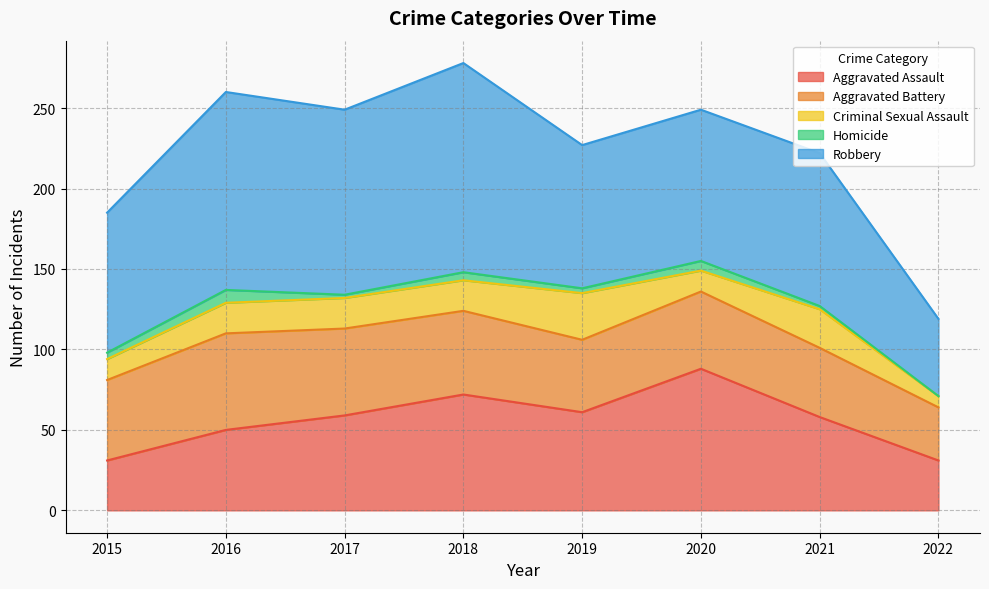

At which category does Criminal Sexual Assault reach its first local peak?

2019